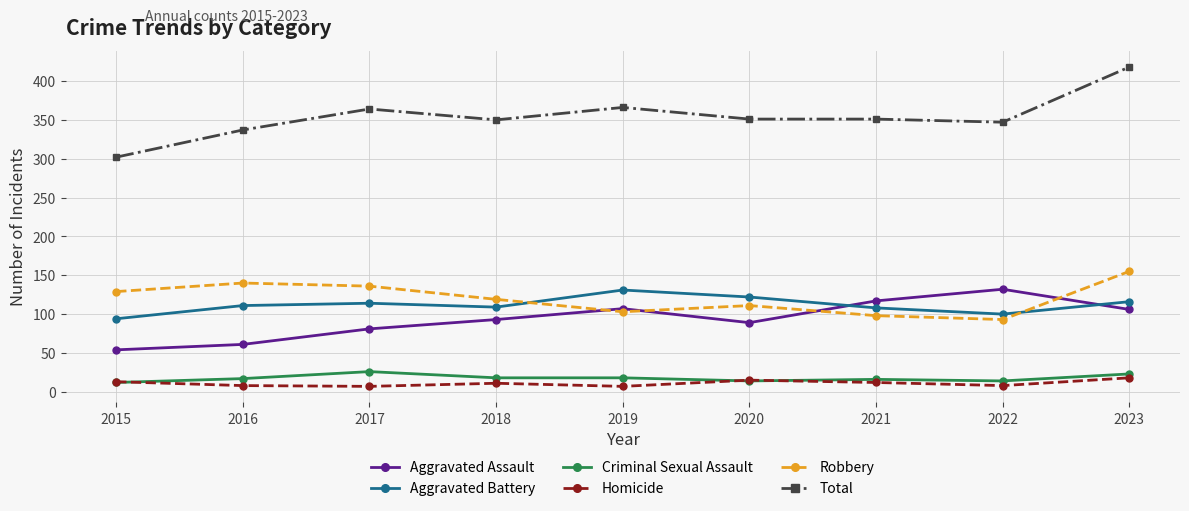

What is the approximate value of Aggravated Assault at 2016, to the nearest 5?

60